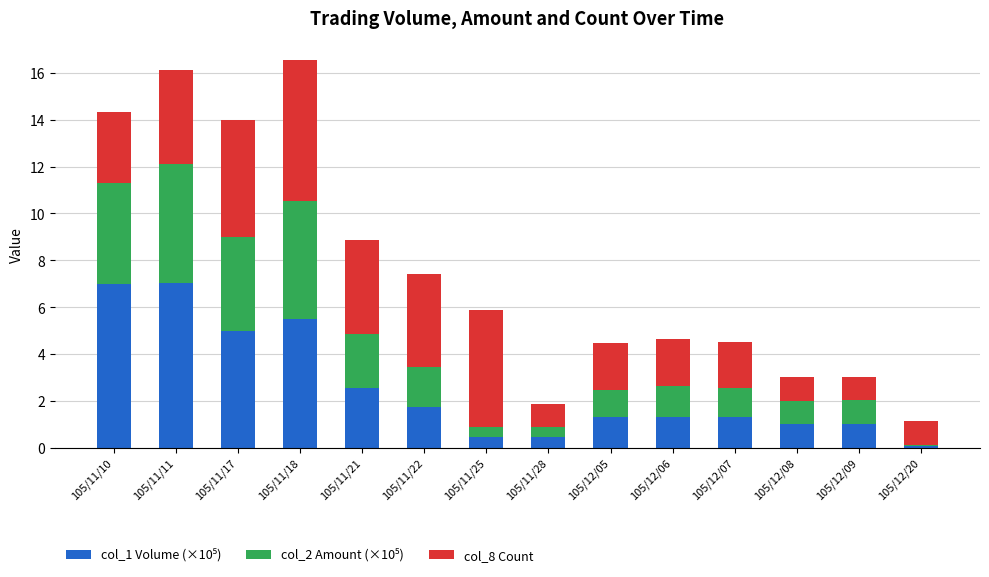

Are the bars horizontal?

No